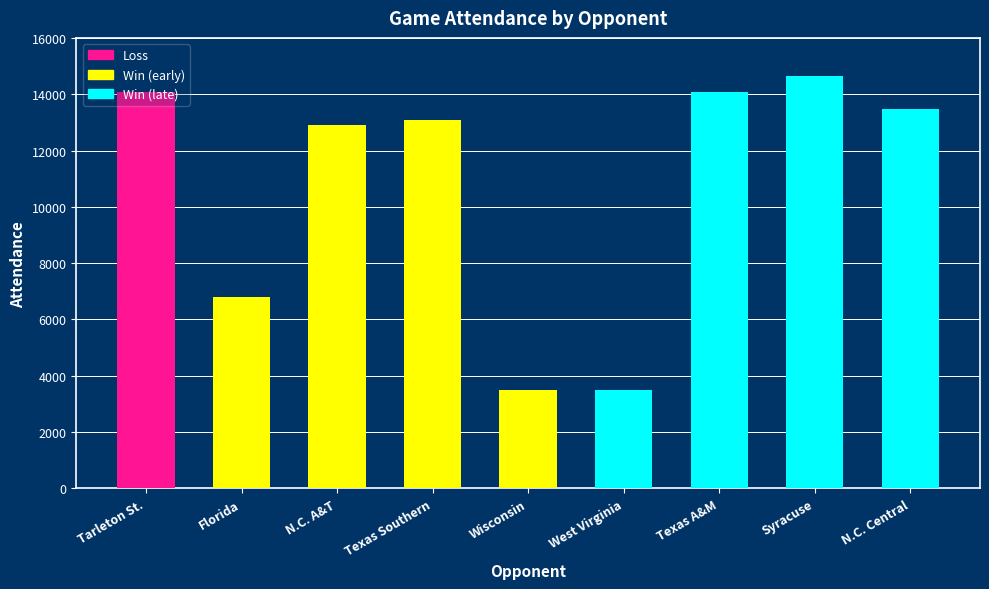

What is the value of the 1st bar from the left?

14080